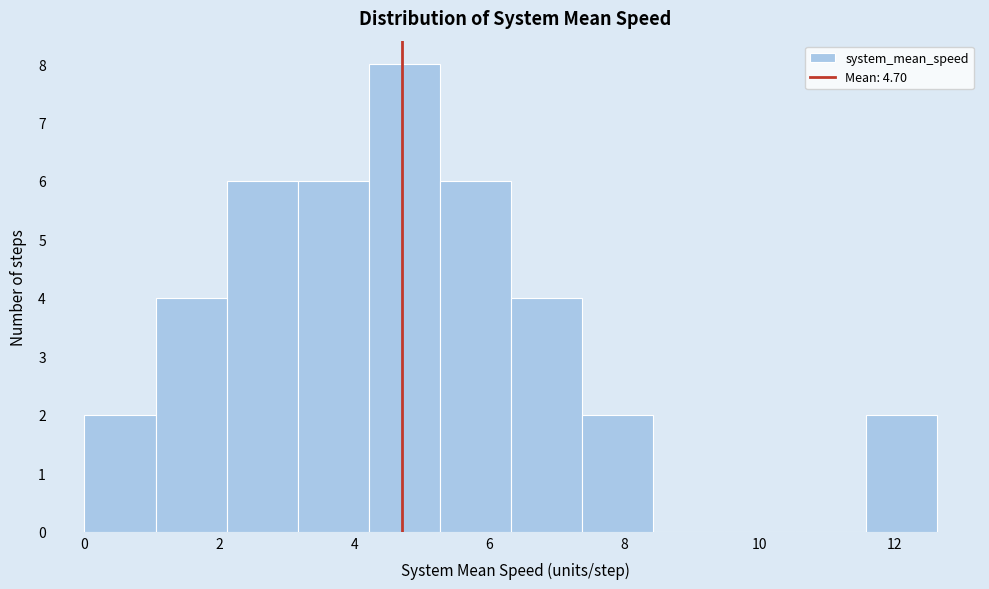

What is the height of the bar covering 11.6 to 12.6 on the x-axis? Neither the bar edges nor the heights are printed on the chart, so give them approximately, as read against the axes.

2